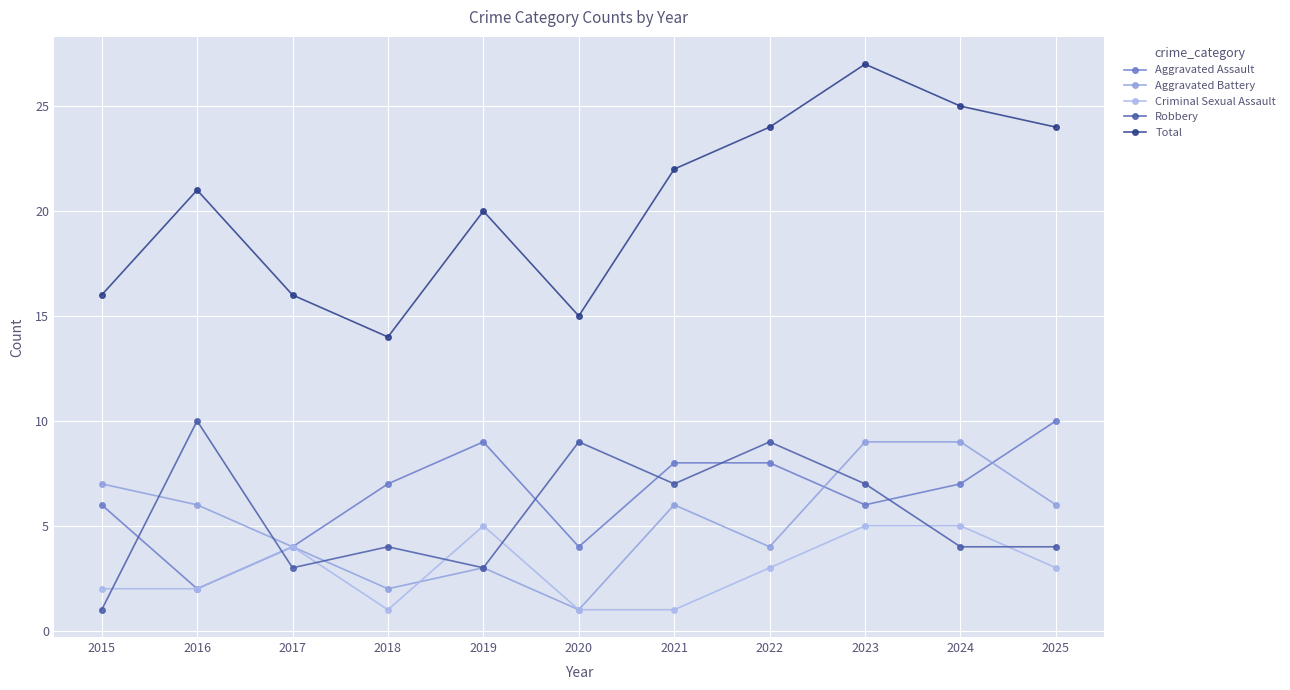

How many lines are shown in the chart?

5